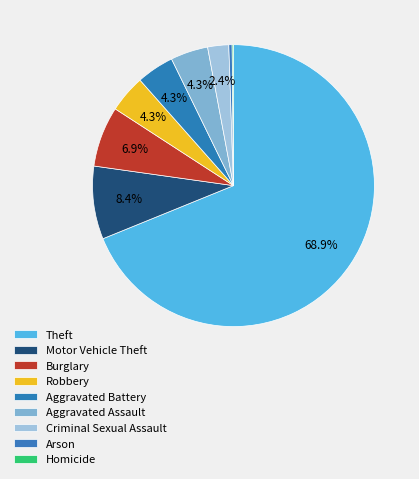

Rank the categories by value from lowest to highest.

Homicide, Arson, Criminal Sexual Assault, Robbery, Aggravated Battery, Aggravated Assault, Burglary, Motor Vehicle Theft, Theft